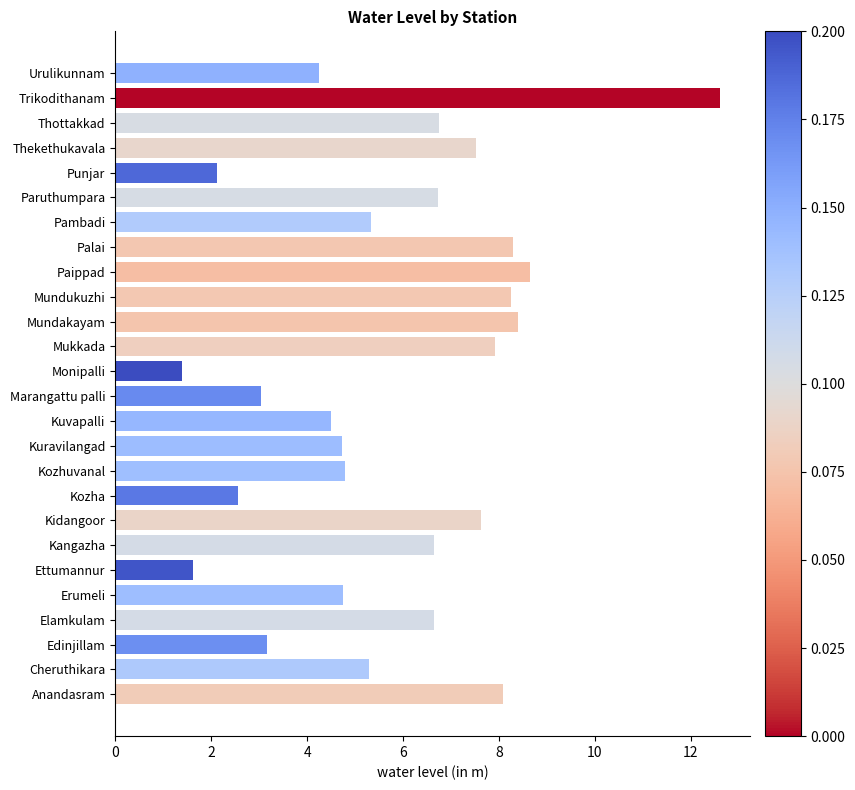

The chart shows a value of 4.4 at Marangattu palli. True or false?

False